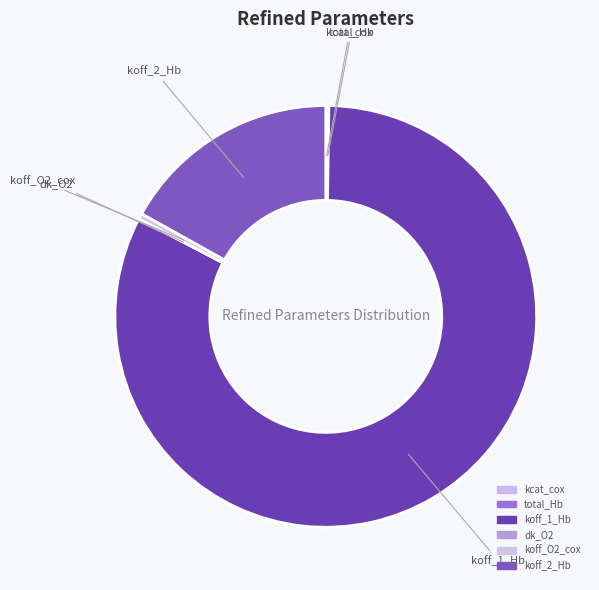

What is the largest slice in the pie chart?

koff_1_Hb